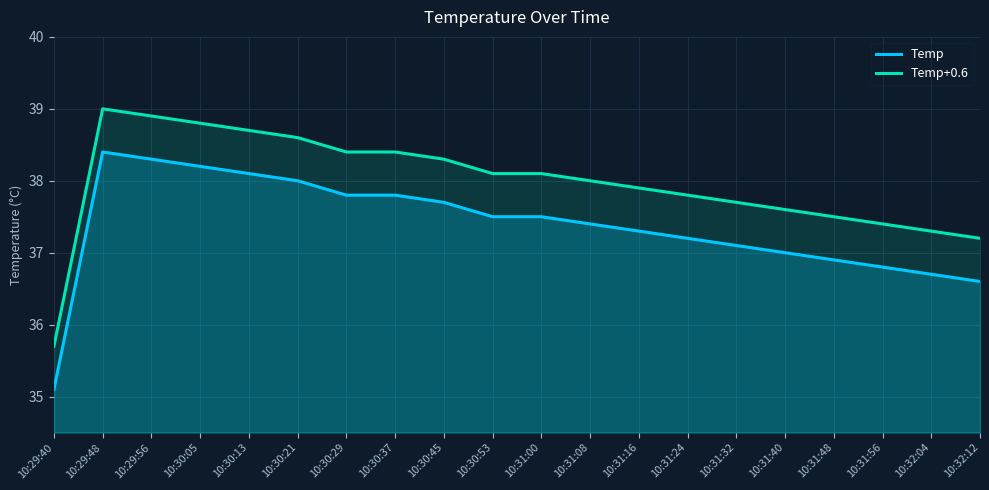

Is the value of Temp+0.6 at 10:31:00 greater than the value of Temp at 10:31:00?

Yes